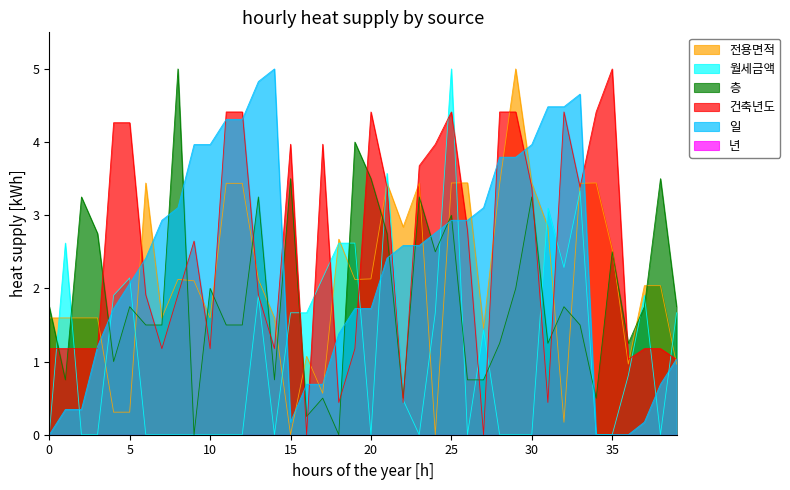

Where is 월세금액 nearest to the value 2?

4